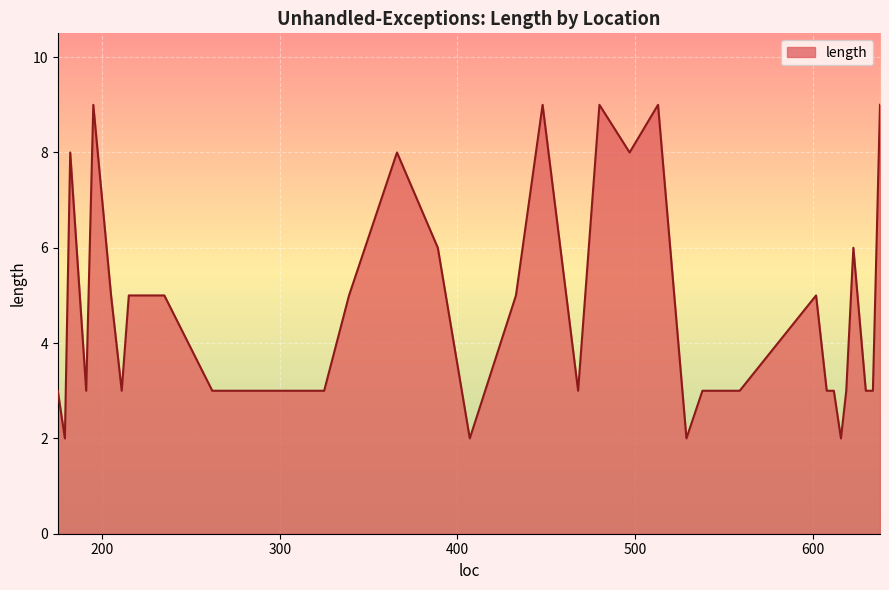

What is the greatest value displayed?

9